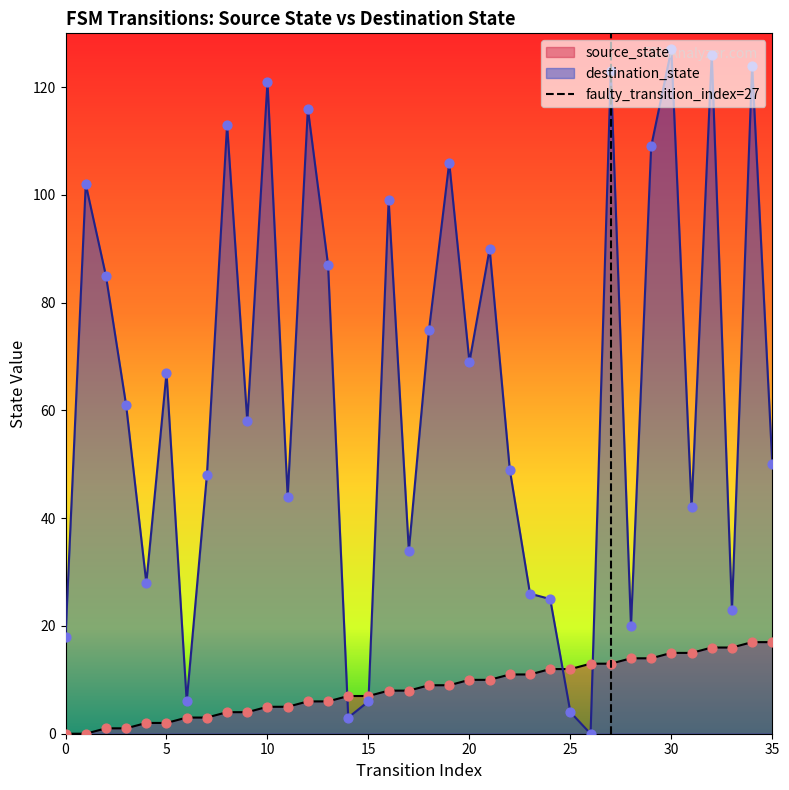

The destination_state series shows 78 at 35. True or false?

False